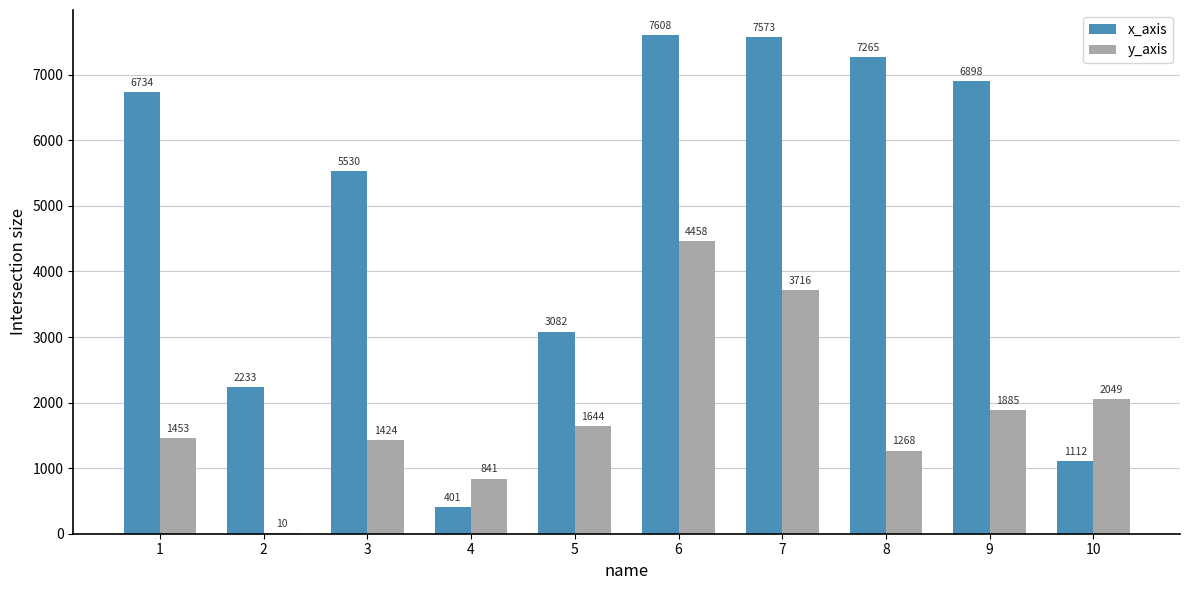

The value of y_axis at 4 is 841. True or false?

True